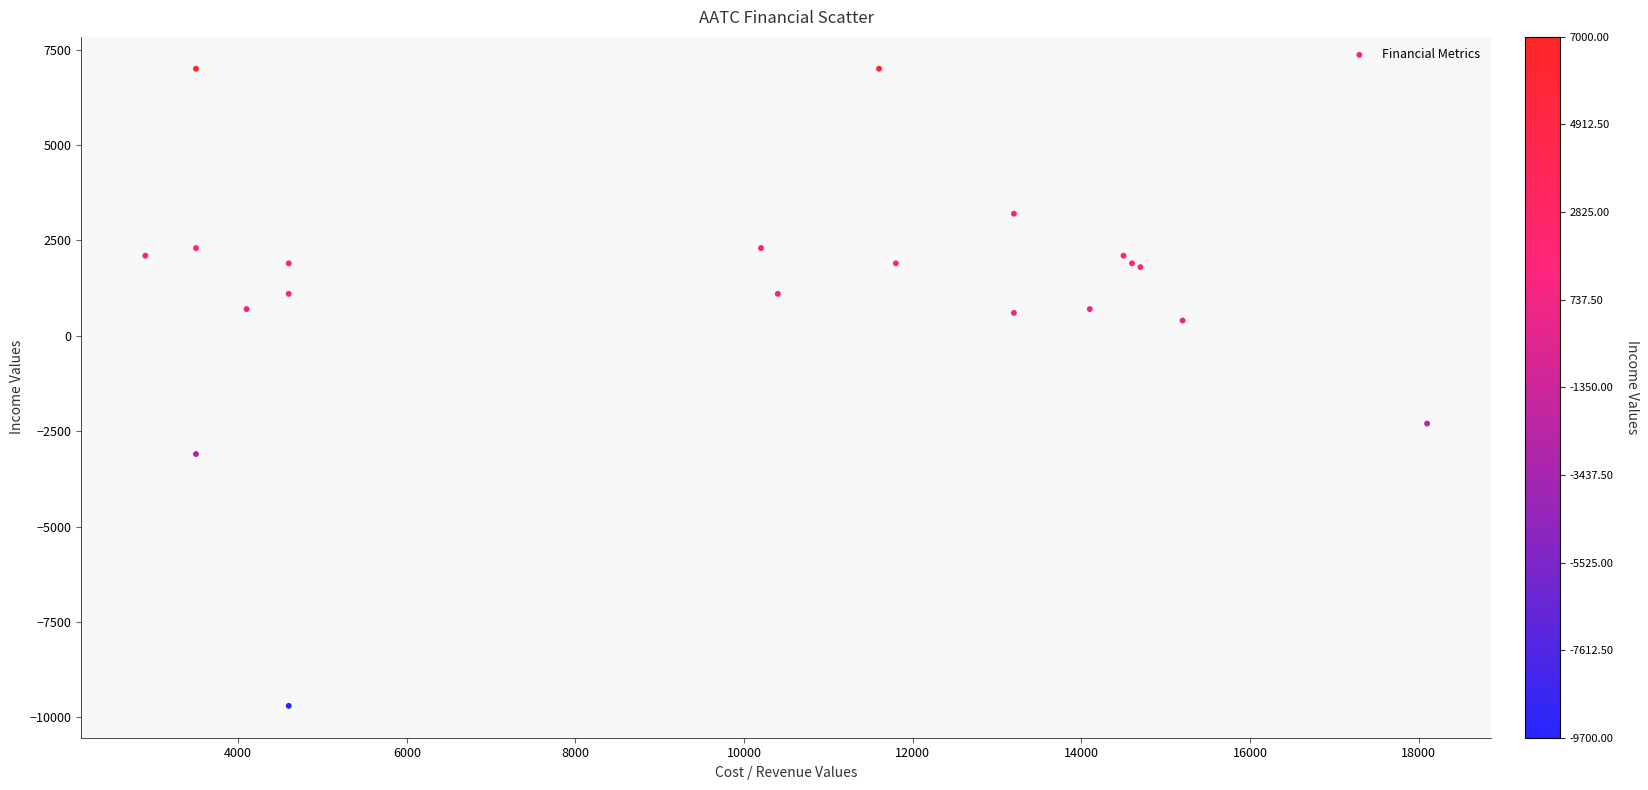

What Y value in the scatter plot is closest to -1350?

-2300